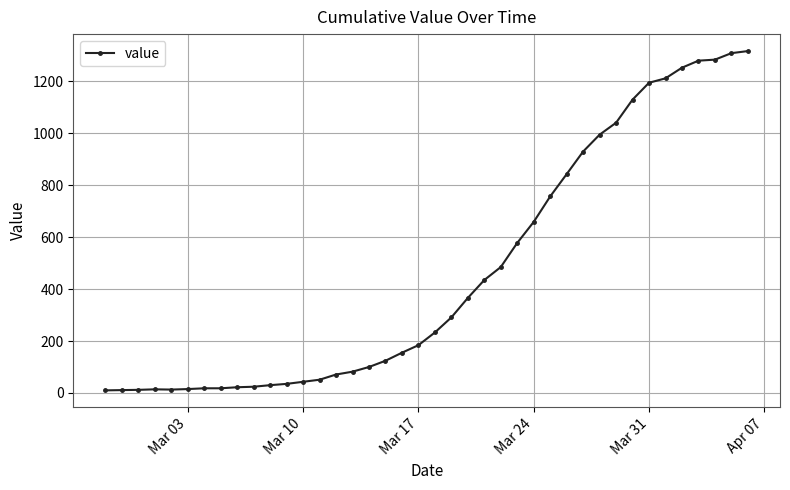

What is the average value?

466